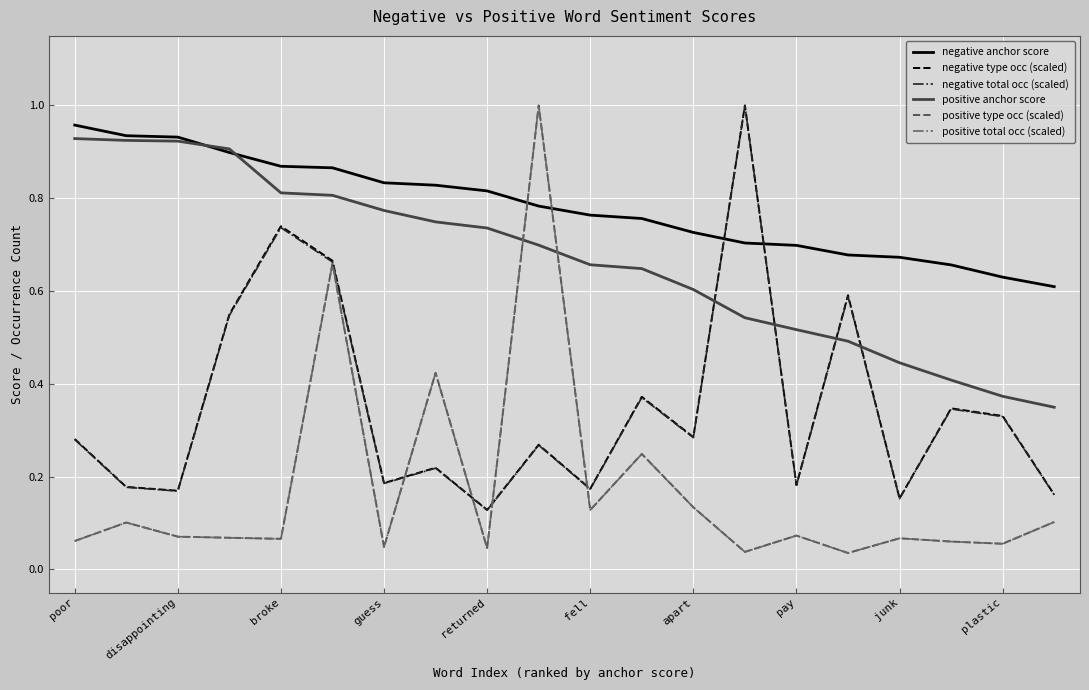

Which series has the largest range (max minus min)?

positive total occ (scaled)